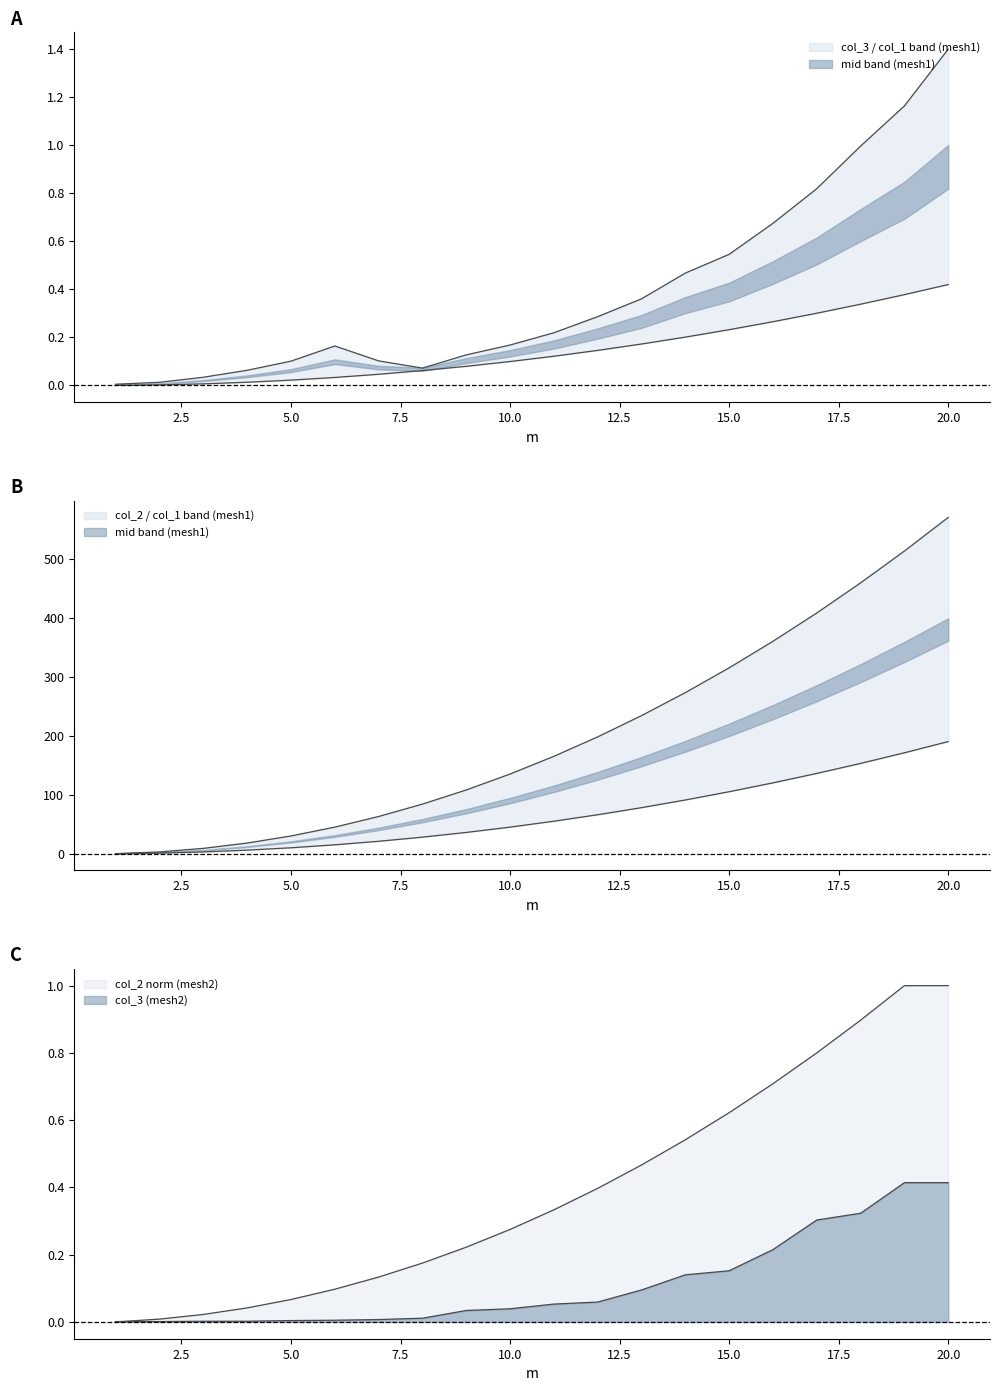

What is the greatest value displayed?

570.0